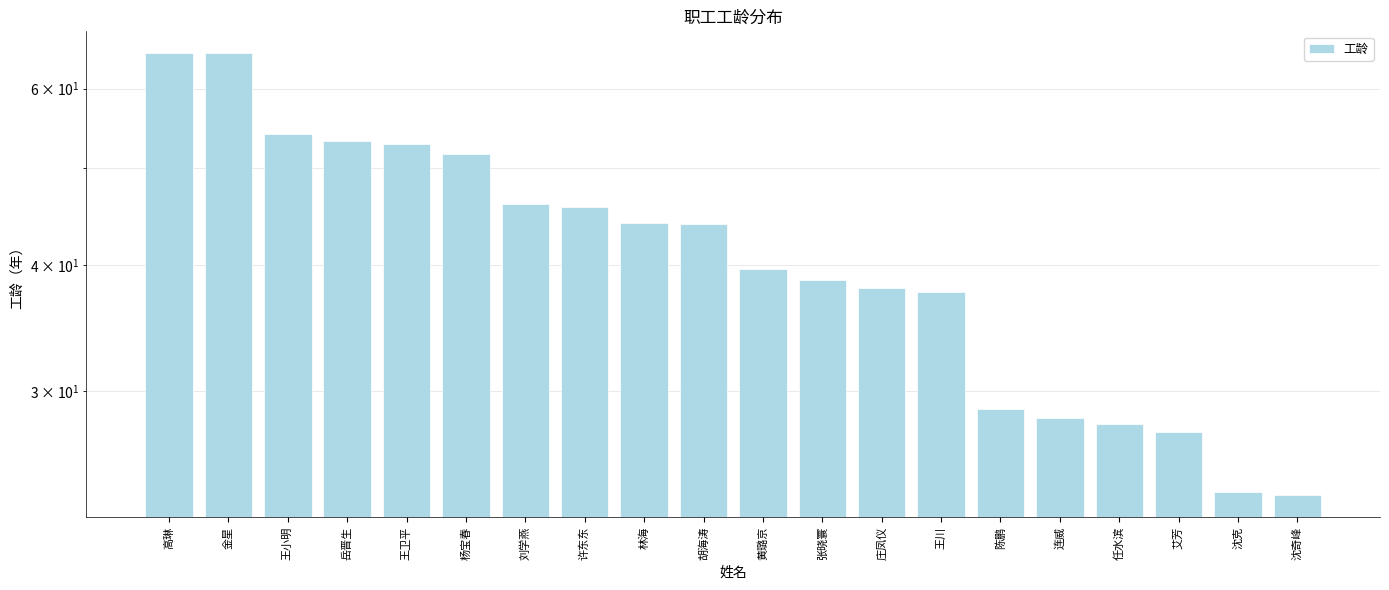

The chart shows a value of 23.6 at 沈奇峰. True or false?

True